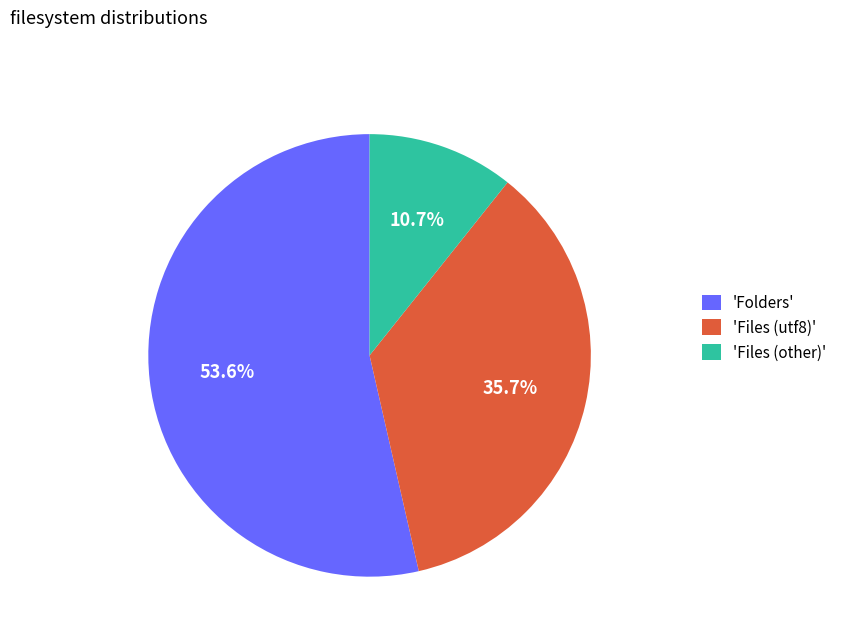

Which category has the biggest portion of the pie?

'Folders'